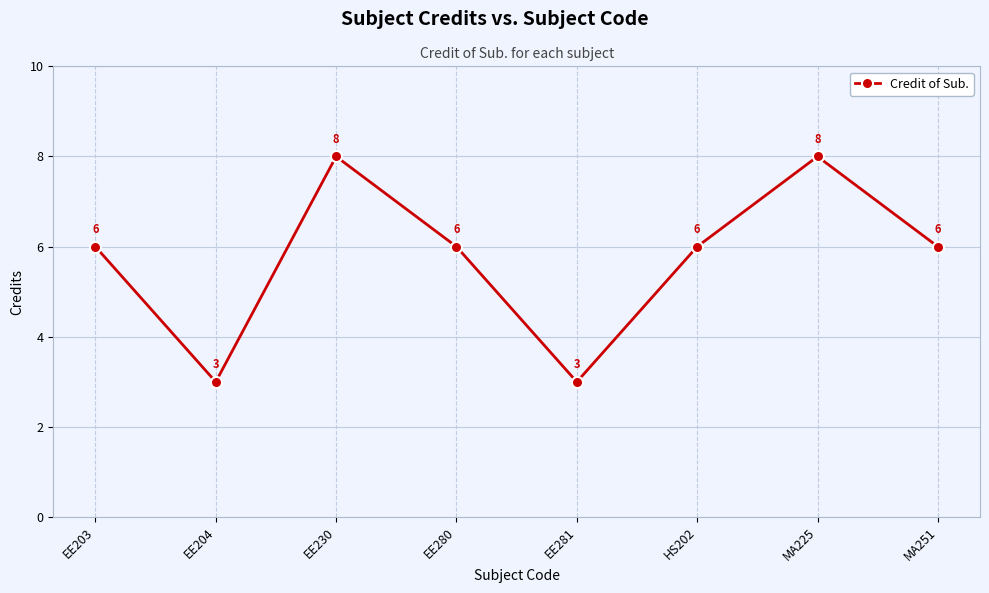

What is the average value?

6